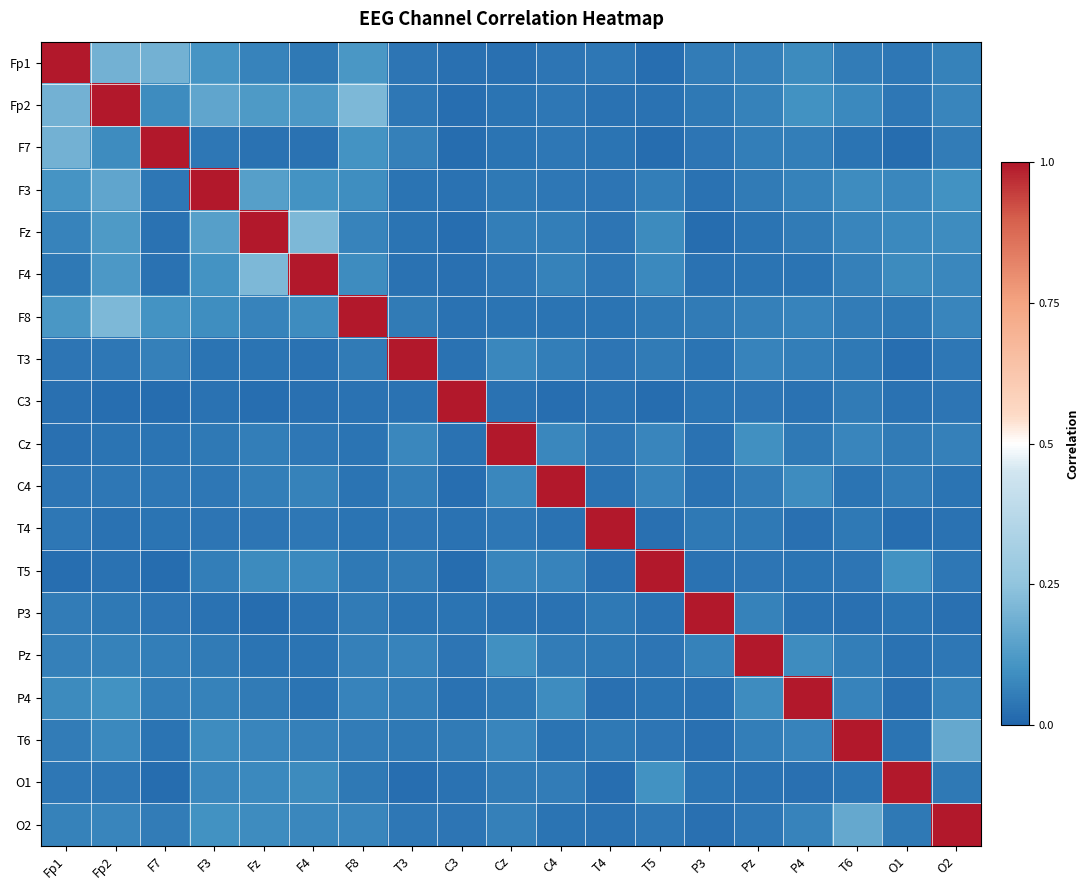

Reading right to left, list all the values displayed in this chart.

Fp1: O2=0.1	O1=0.0	T6=0.1	P4=0.1	Pz=0.1	P3=0.1	T5=0.0	T4=0.0	C4=0.0	Cz=0.0	C3=0.0	T3=0.0	F8=0.1	F4=0.0	Fz=0.1	F3=0.1	F7=0.2	Fp2=0.2	Fp1=1.0
Fp2: O2=0.1	O1=0.0	T6=0.1	P4=0.1	Pz=0.1	P3=0.0	T5=0.0	T4=0.0	C4=0.0	Cz=0.0	C3=0.0	T3=0.0	F8=0.2	F4=0.1	Fz=0.1	F3=0.2	F7=0.1	Fp2=1.0	Fp1=0.2
F7: O2=0.1	O1=0.0	T6=0.0	P4=0.1	Pz=0.1	P3=0.0	T5=0.0	T4=0.0	C4=0.0	Cz=0.0	C3=0.0	T3=0.1	F8=0.1	F4=0.0	Fz=0.0	F3=0.0	F7=1.0	Fp2=0.1	Fp1=0.2
F3: O2=0.1	O1=0.1	T6=0.1	P4=0.1	Pz=0.0	P3=0.0	T5=0.1	T4=0.0	C4=0.0	Cz=0.0	C3=0.0	T3=0.0	F8=0.1	F4=0.1	Fz=0.1	F3=1.0	F7=0.0	Fp2=0.2	Fp1=0.1
Fz: O2=0.1	O1=0.1	T6=0.1	P4=0.0	Pz=0.0	P3=0.0	T5=0.1	T4=0.0	C4=0.1	Cz=0.1	C3=0.0	T3=0.0	F8=0.1	F4=0.2	Fz=1.0	F3=0.1	F7=0.0	Fp2=0.1	Fp1=0.1
F4: O2=0.1	O1=0.1	T6=0.1	P4=0.0	Pz=0.0	P3=0.0	T5=0.1	T4=0.0	C4=0.1	Cz=0.0	C3=0.0	T3=0.0	F8=0.1	F4=1.0	Fz=0.2	F3=0.1	F7=0.0	Fp2=0.1	Fp1=0.0
F8: O2=0.1	O1=0.0	T6=0.1	P4=0.1	Pz=0.1	P3=0.0	T5=0.0	T4=0.0	C4=0.0	Cz=0.0	C3=0.0	T3=0.0	F8=1.0	F4=0.1	Fz=0.1	F3=0.1	F7=0.1	Fp2=0.2	Fp1=0.1
T3: O2=0.0	O1=0.0	T6=0.0	P4=0.1	Pz=0.1	P3=0.0	T5=0.0	T4=0.0	C4=0.1	Cz=0.1	C3=0.0	T3=1.0	F8=0.0	F4=0.0	Fz=0.0	F3=0.0	F7=0.1	Fp2=0.0	Fp1=0.0
C3: O2=0.0	O1=0.0	T6=0.1	P4=0.0	Pz=0.0	P3=0.0	T5=0.0	T4=0.0	C4=0.0	Cz=0.0	C3=1.0	T3=0.0	F8=0.0	F4=0.0	Fz=0.0	F3=0.0	F7=0.0	Fp2=0.0	Fp1=0.0
Cz: O2=0.1	O1=0.0	T6=0.1	P4=0.0	Pz=0.1	P3=0.0	T5=0.1	T4=0.0	C4=0.1	Cz=1.0	C3=0.0	T3=0.1	F8=0.0	F4=0.0	Fz=0.1	F3=0.0	F7=0.0	Fp2=0.0	Fp1=0.0
C4: O2=0.0	O1=0.1	T6=0.0	P4=0.1	Pz=0.1	P3=0.0	T5=0.1	T4=0.0	C4=1.0	Cz=0.1	C3=0.0	T3=0.1	F8=0.0	F4=0.1	Fz=0.1	F3=0.0	F7=0.0	Fp2=0.0	Fp1=0.0
T4: O2=0.0	O1=0.0	T6=0.0	P4=0.0	Pz=0.0	P3=0.0	T5=0.0	T4=1.0	C4=0.0	Cz=0.0	C3=0.0	T3=0.0	F8=0.0	F4=0.0	Fz=0.0	F3=0.0	F7=0.0	Fp2=0.0	Fp1=0.0
T5: O2=0.0	O1=0.1	T6=0.0	P4=0.0	Pz=0.0	P3=0.0	T5=1.0	T4=0.0	C4=0.1	Cz=0.1	C3=0.0	T3=0.0	F8=0.0	F4=0.1	Fz=0.1	F3=0.1	F7=0.0	Fp2=0.0	Fp1=0.0
P3: O2=0.0	O1=0.0	T6=0.0	P4=0.0	Pz=0.1	P3=1.0	T5=0.0	T4=0.0	C4=0.0	Cz=0.0	C3=0.0	T3=0.0	F8=0.0	F4=0.0	Fz=0.0	F3=0.0	F7=0.0	Fp2=0.0	Fp1=0.1
Pz: O2=0.0	O1=0.0	T6=0.1	P4=0.1	Pz=1.0	P3=0.1	T5=0.0	T4=0.0	C4=0.1	Cz=0.1	C3=0.0	T3=0.1	F8=0.1	F4=0.0	Fz=0.0	F3=0.0	F7=0.1	Fp2=0.1	Fp1=0.1
P4: O2=0.1	O1=0.0	T6=0.1	P4=1.0	Pz=0.1	P3=0.0	T5=0.0	T4=0.0	C4=0.1	Cz=0.0	C3=0.0	T3=0.1	F8=0.1	F4=0.0	Fz=0.0	F3=0.1	F7=0.1	Fp2=0.1	Fp1=0.1
T6: O2=0.2	O1=0.0	T6=1.0	P4=0.1	Pz=0.1	P3=0.0	T5=0.0	T4=0.0	C4=0.0	Cz=0.1	C3=0.1	T3=0.0	F8=0.1	F4=0.1	Fz=0.1	F3=0.1	F7=0.0	Fp2=0.1	Fp1=0.1
O1: O2=0.0	O1=1.0	T6=0.0	P4=0.0	Pz=0.0	P3=0.0	T5=0.1	T4=0.0	C4=0.1	Cz=0.0	C3=0.0	T3=0.0	F8=0.0	F4=0.1	Fz=0.1	F3=0.1	F7=0.0	Fp2=0.0	Fp1=0.0
O2: O2=1.0	O1=0.0	T6=0.2	P4=0.1	Pz=0.0	P3=0.0	T5=0.0	T4=0.0	C4=0.0	Cz=0.1	C3=0.0	T3=0.0	F8=0.1	F4=0.1	Fz=0.1	F3=0.1	F7=0.1	Fp2=0.1	Fp1=0.1